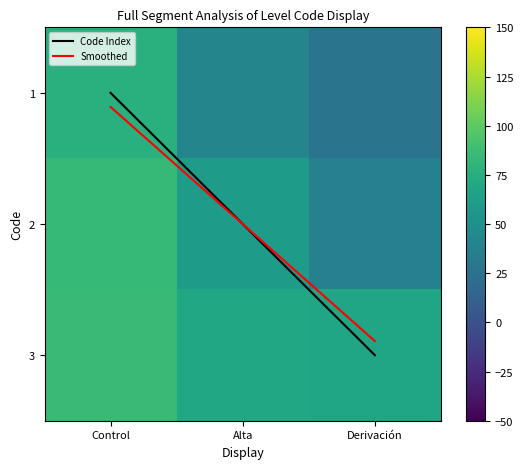

How many data points does each series have?

3